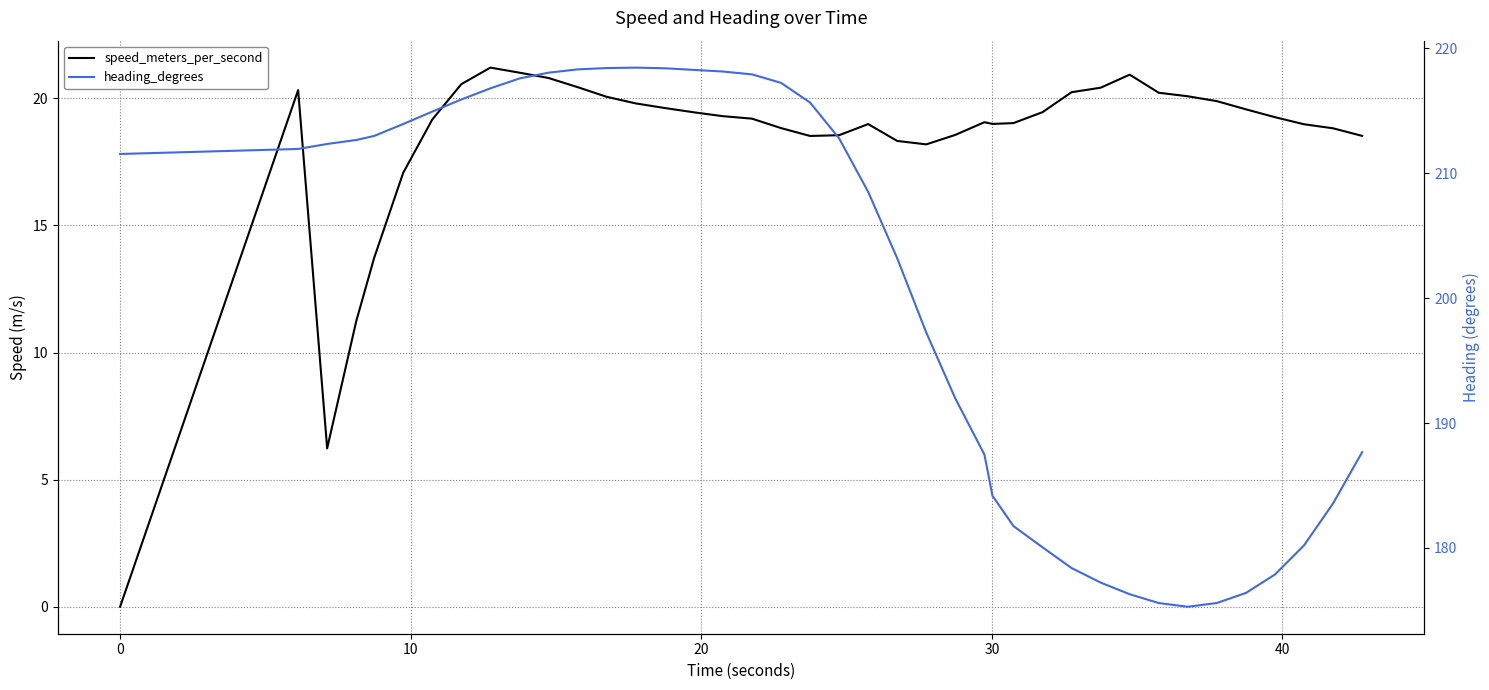

Which series has the largest total across all categories?

heading_degrees